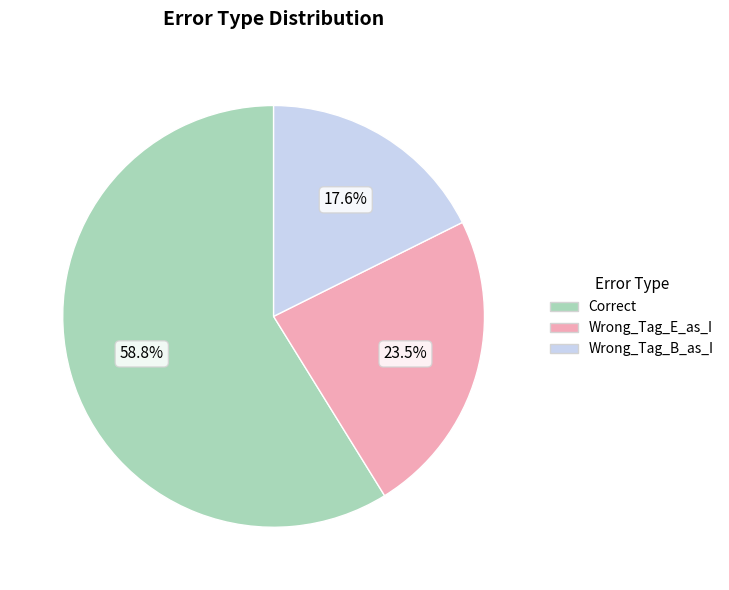

Is it true that Wrong_Tag_E_as_I is 30% of the pie?

False